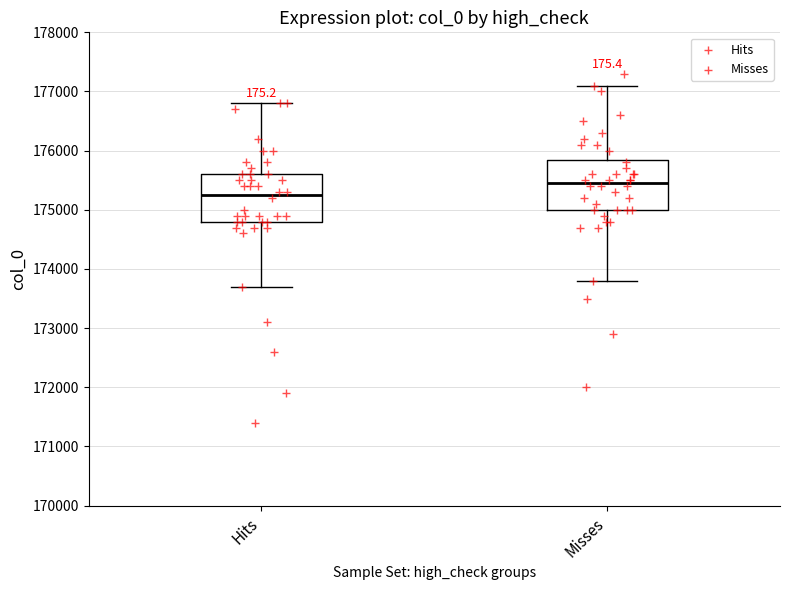

Reading left to right, read every box against the y-axis: the position of its median line, the range the box covers, and the ends of its whiskers. The values are not printed on the chart, so give them approximately, as read against the axis.

Hits: median 175300, box 174800 to 175600, whiskers 173700 to 176800
Misses: median 175500, box 175000 to 175900, whiskers 173800 to 177100